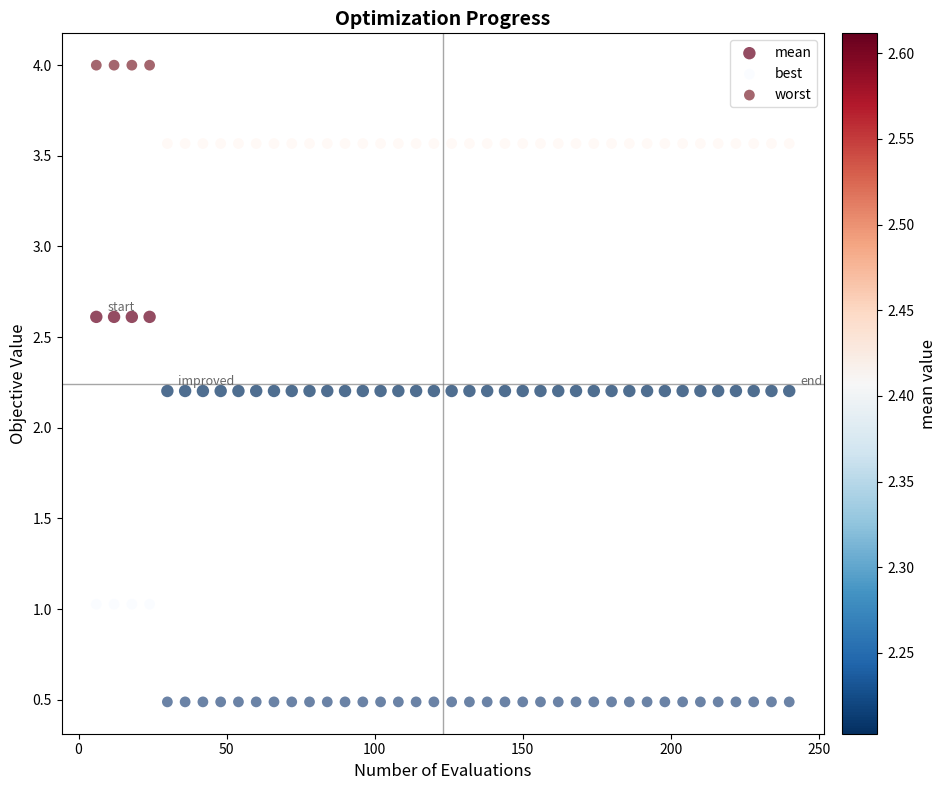

Across all data points, what is the range of X values (max minus min)?

234.0